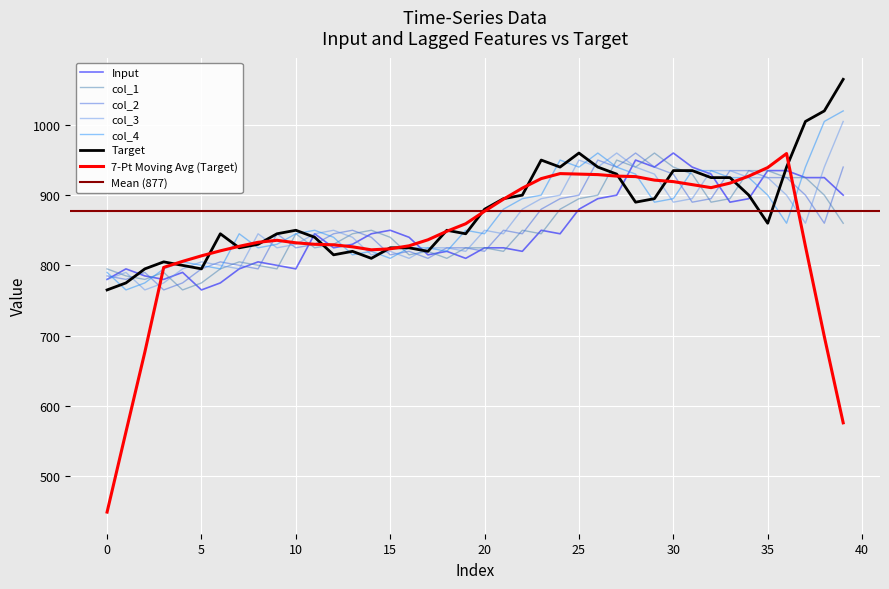

What value does the Input series have at 27, to the nearest 5?

900